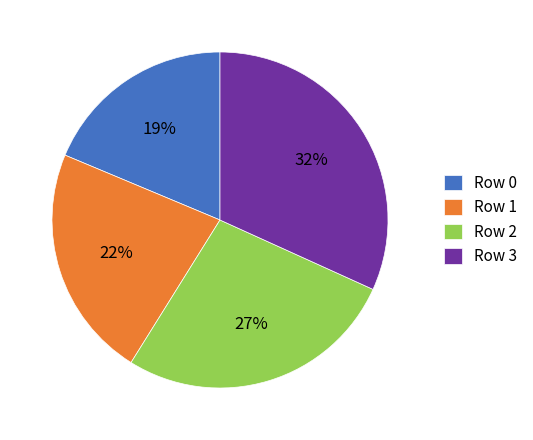

Which has a higher value, Row 0 or Row 2?

Row 2